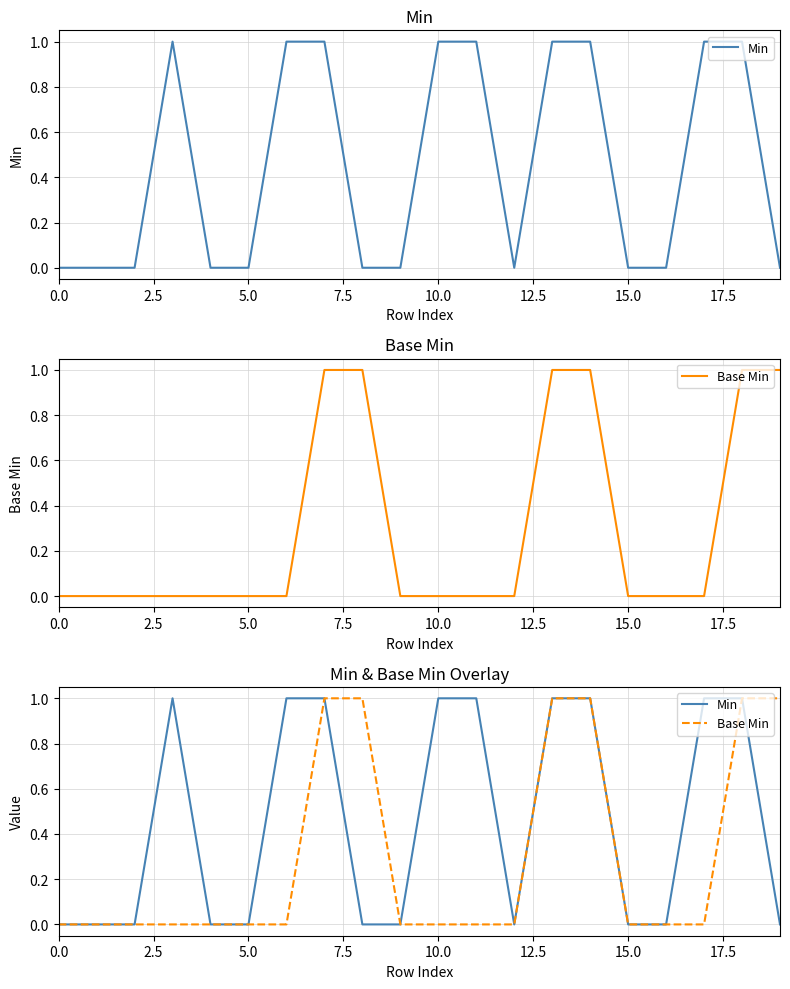

Does the chart have visible grid lines?

Yes